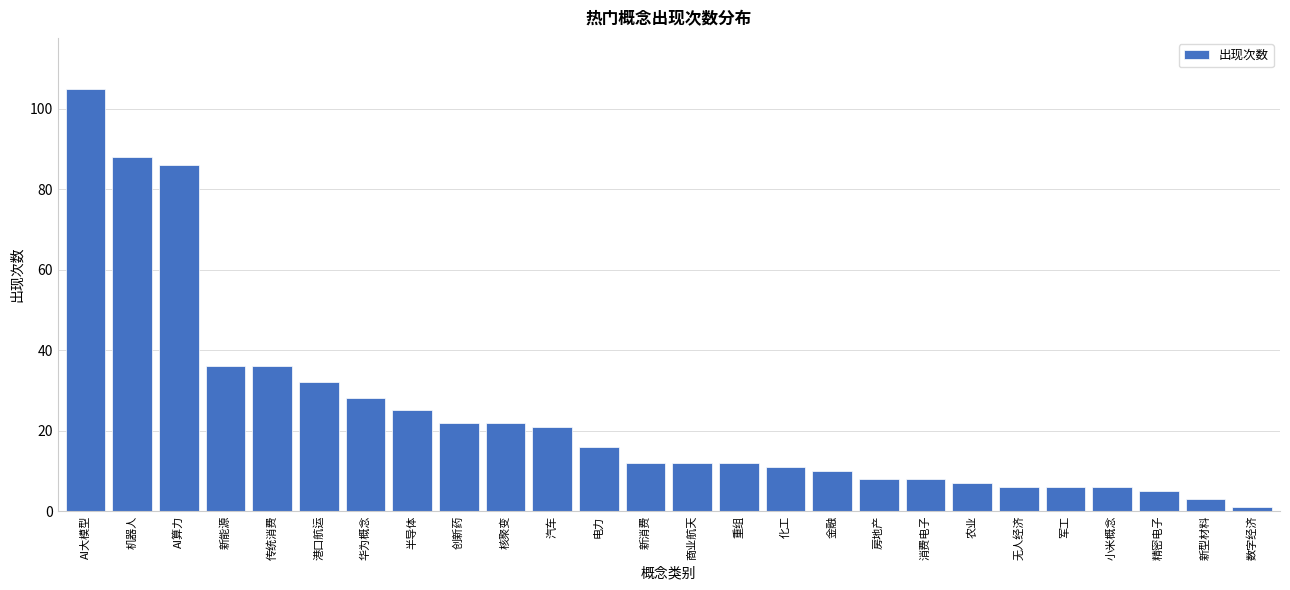

Reading left to right, what are all the values shown in this chart?

105	88	86	36	36	32	28	25	22	22	21	16	12	12	12	11	10	8	8	7	6	6	6	5	3	1